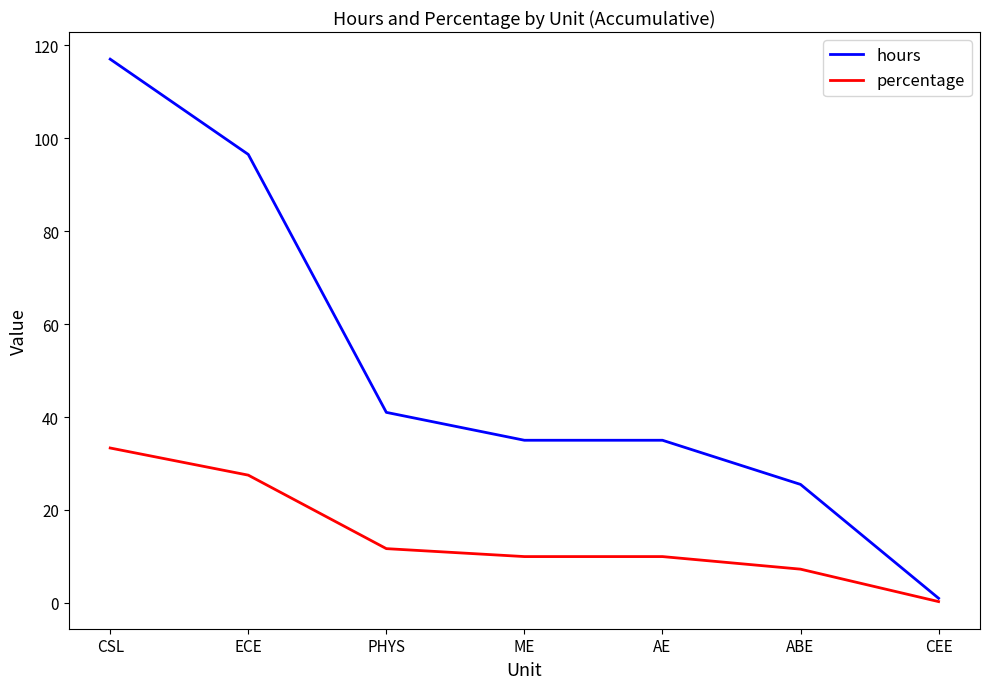

What is the difference between the highest and lowest values at ABE?

18.2